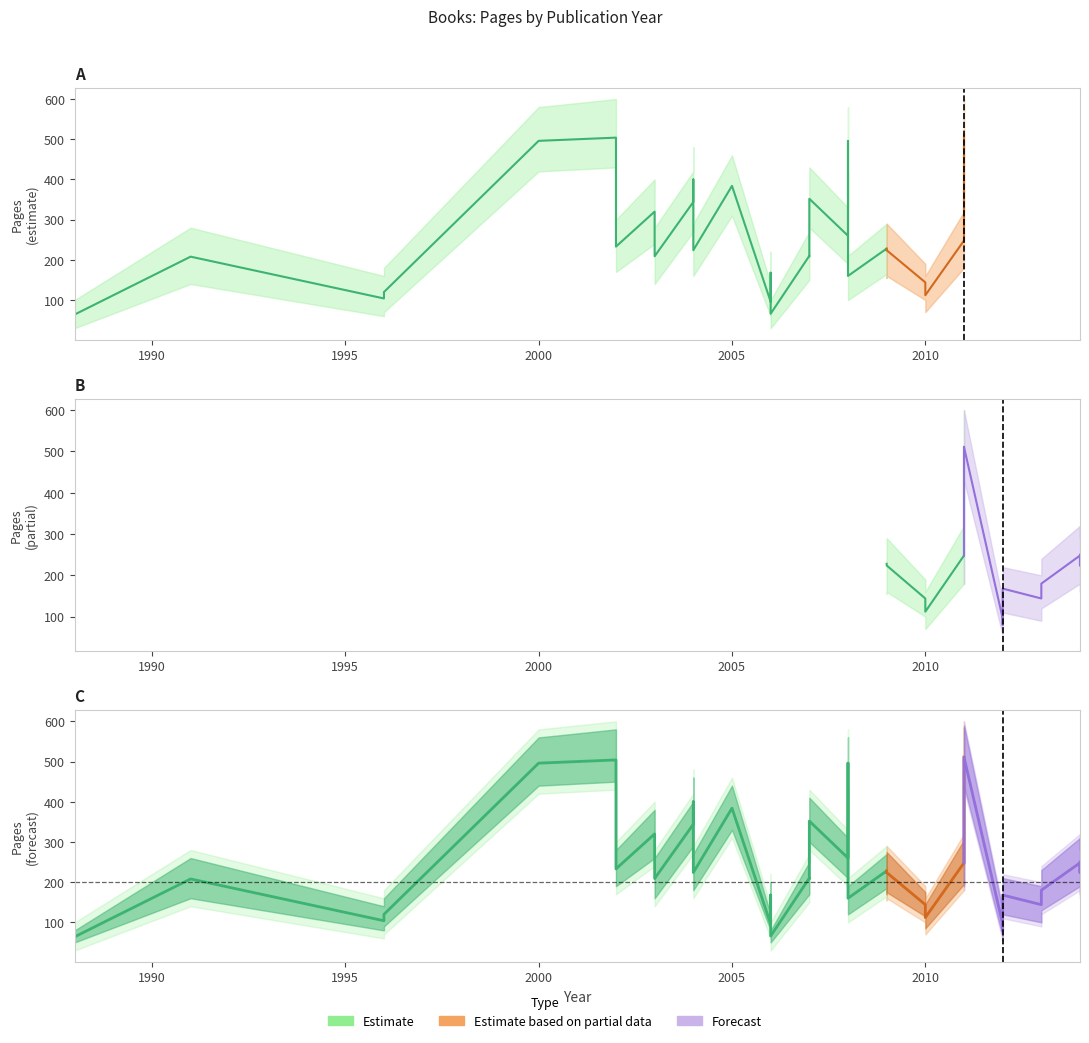

Rank the series by their maximum value, from highest to lowest.

Pages_upper, Pages, Pages_lower